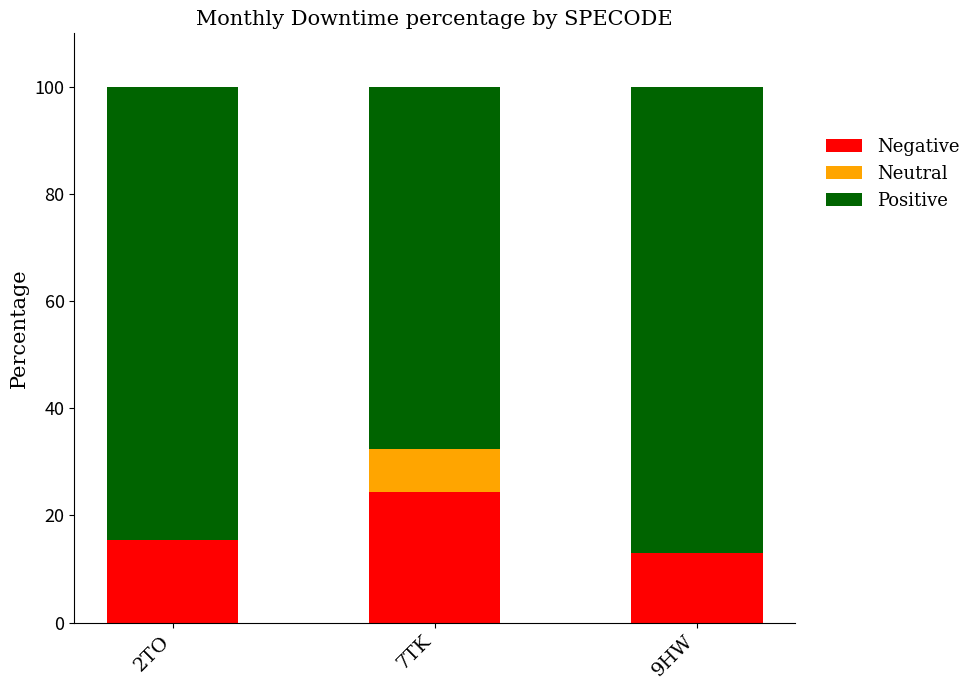

What is the total value across all series at 7TK?

100.0